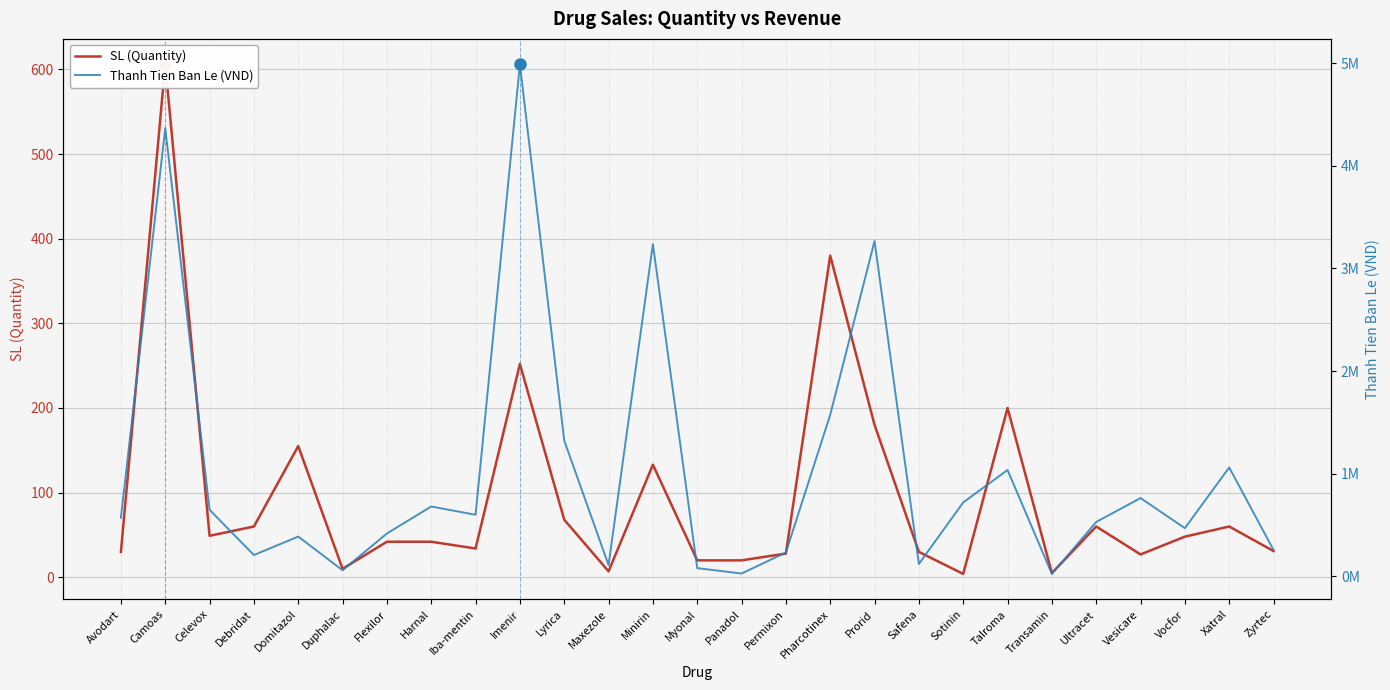

How many series are shown in this chart?

2